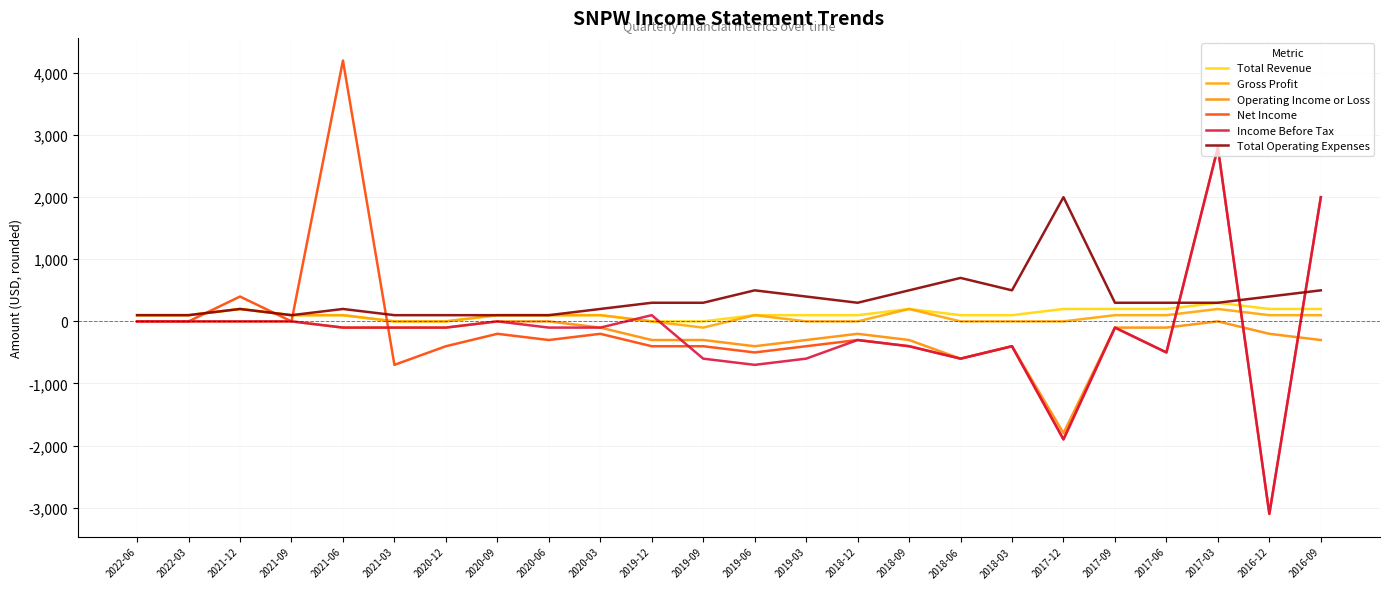

Which series has the largest total across all categories?

Total Operating Expenses